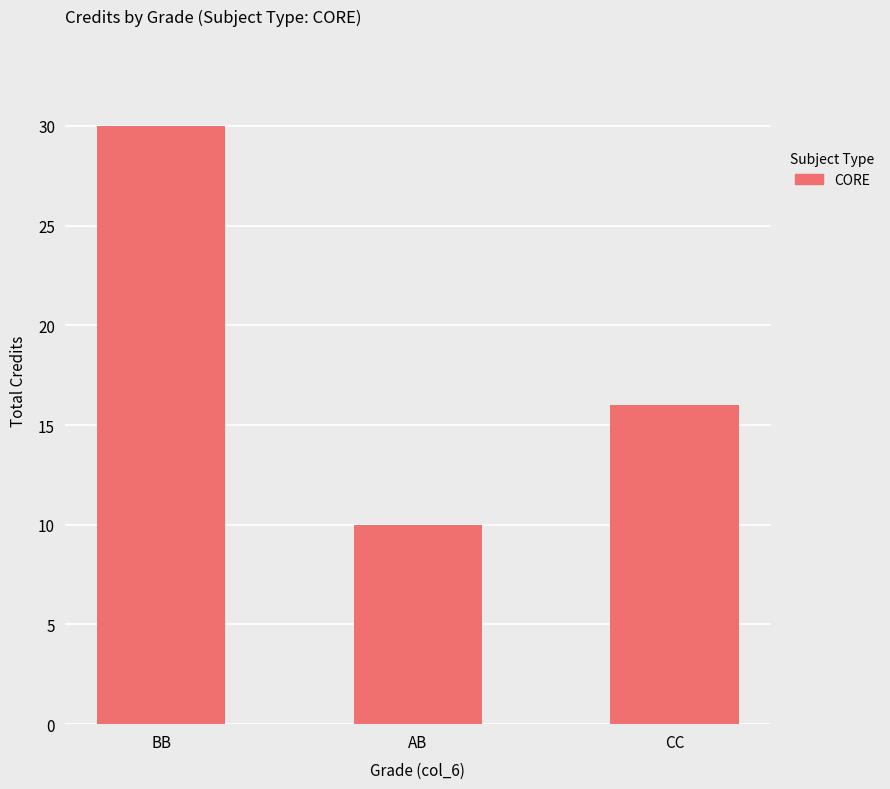

Rank the categories by value from highest to lowest.

BB, CC, AB